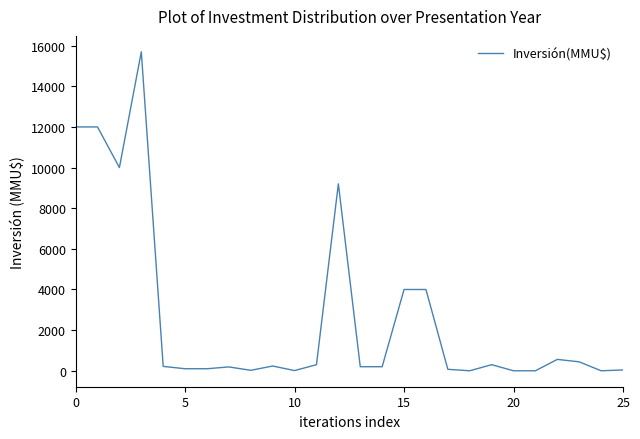

What is the greatest value displayed?

15695